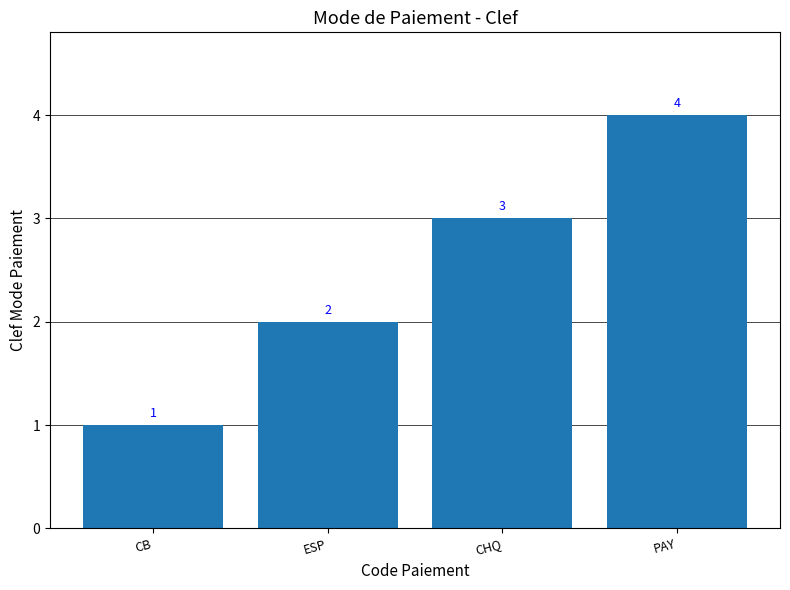

Rank the categories by value from lowest to highest.

CB, ESP, CHQ, PAY